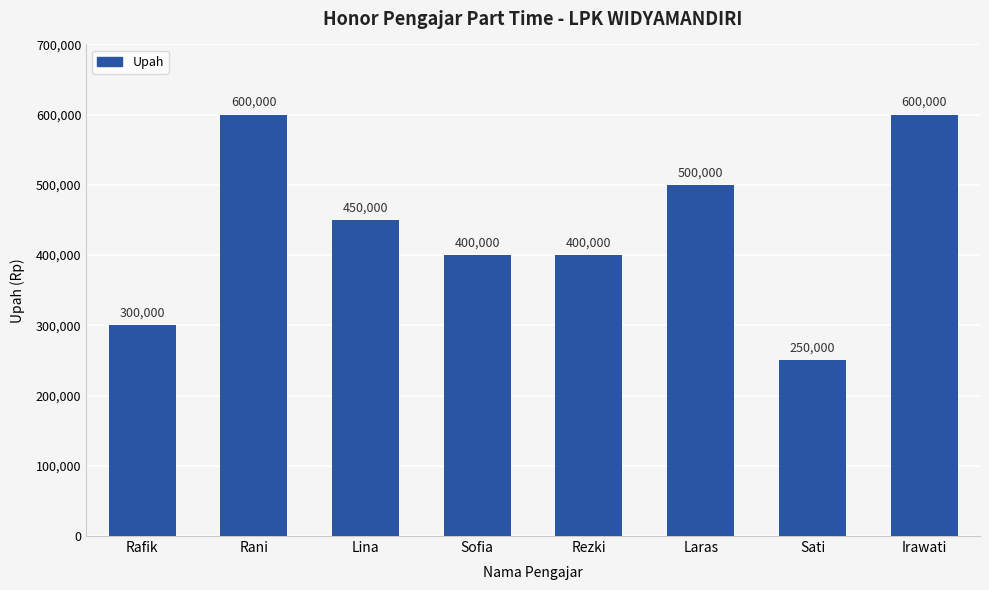

What is the change in value from Sofia to Irawati?

+200000